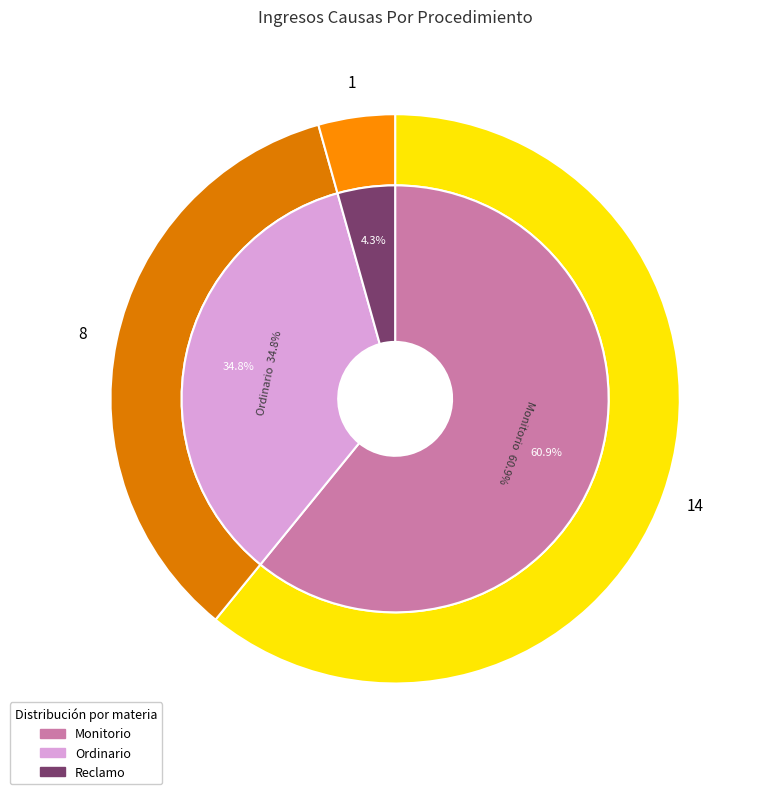

To the nearest percent, what portion does Monitorio represent?

61%